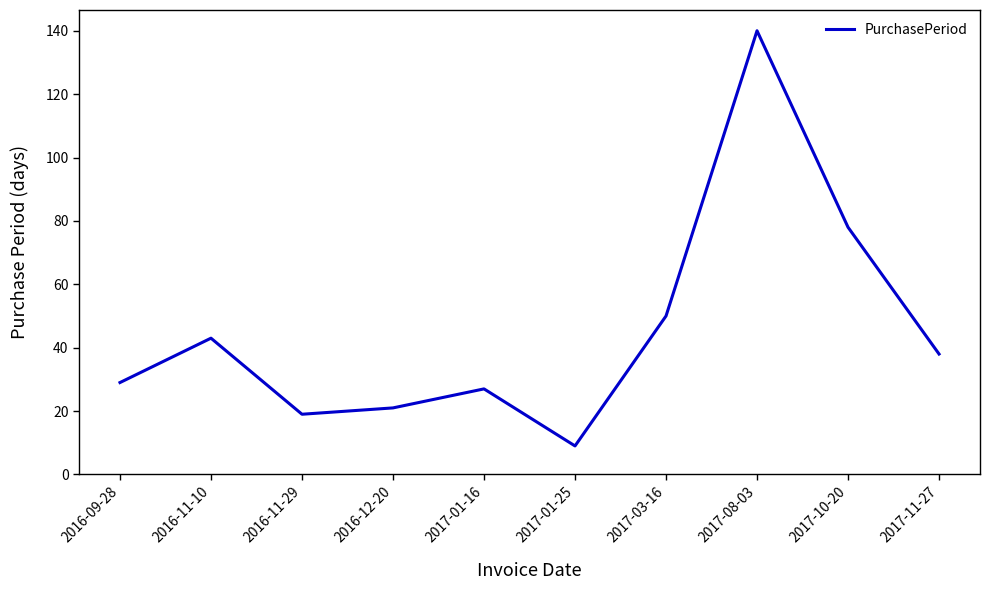

What is the smallest value displayed?

9